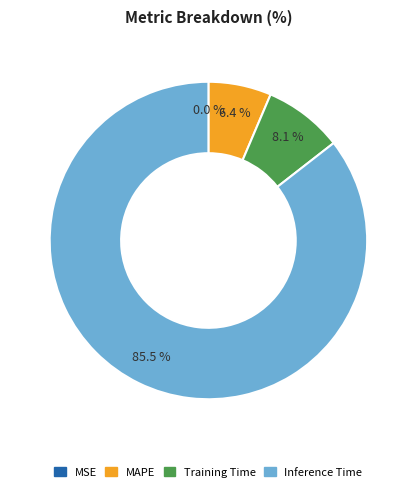

Is there any slice that represents more than half of the pie?

Yes